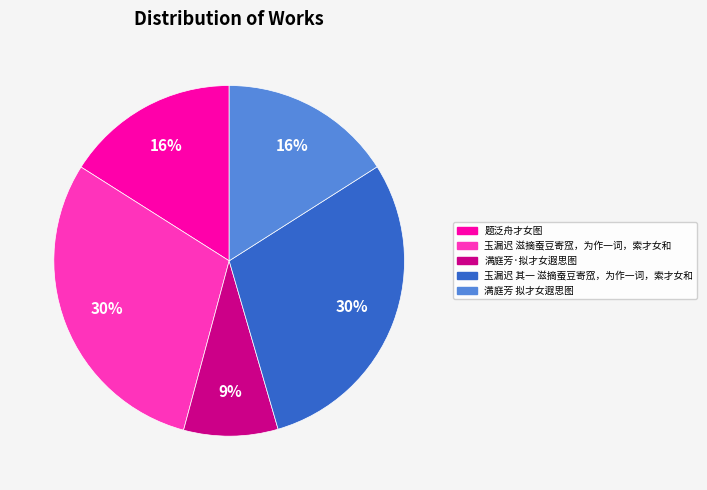

Does 玉漏迟 其一 滋摘蚕豆寄窊，为作一词，索才女和 account for over 50% of the chart?

No